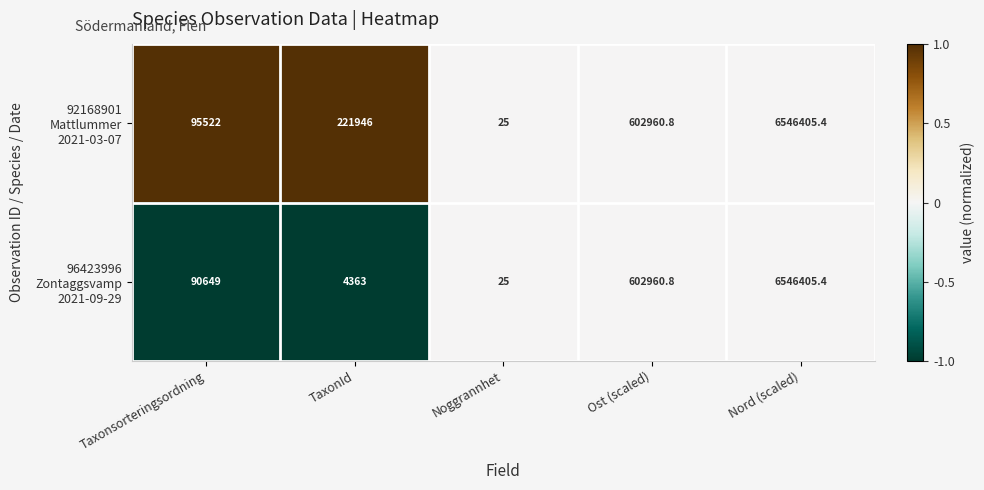

What is the total value across all series at Taxonsorteringsordning?

186171.0